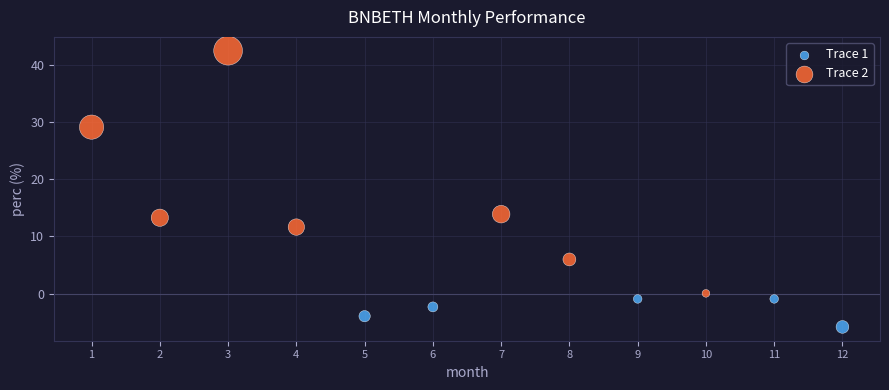

Which series contains the highest Y value?

Trace 2